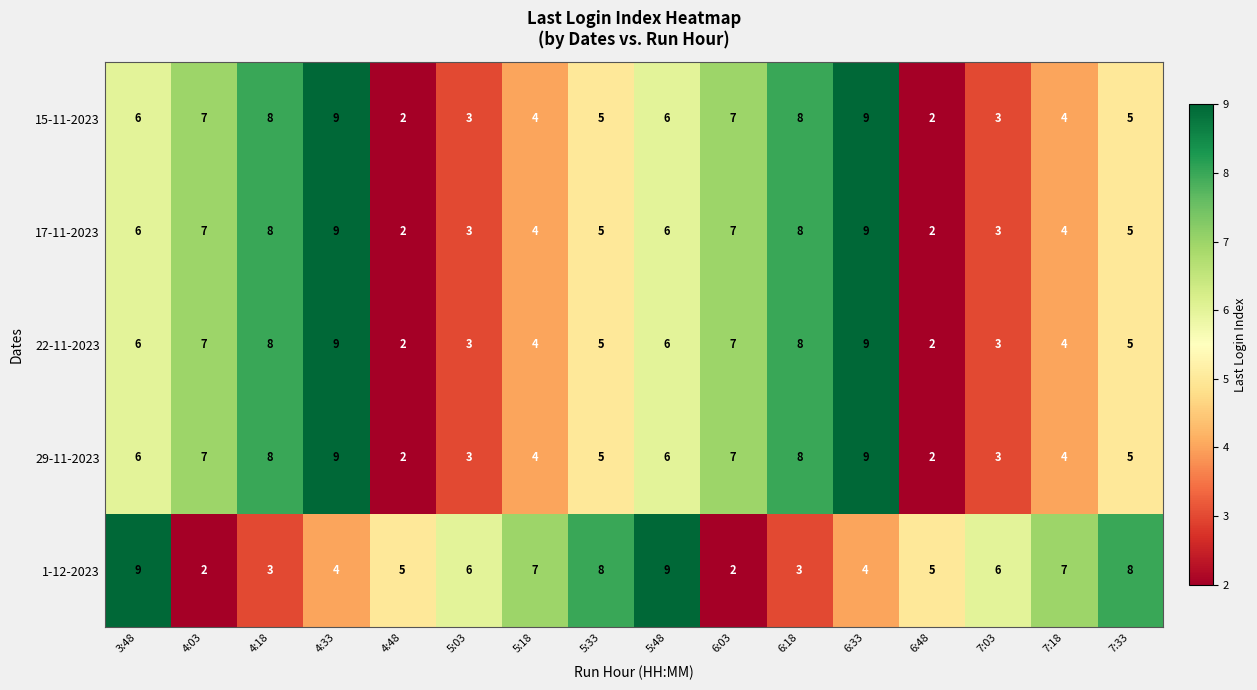

The value of 17-11-2023 at 5:18 is 4. True or false?

True